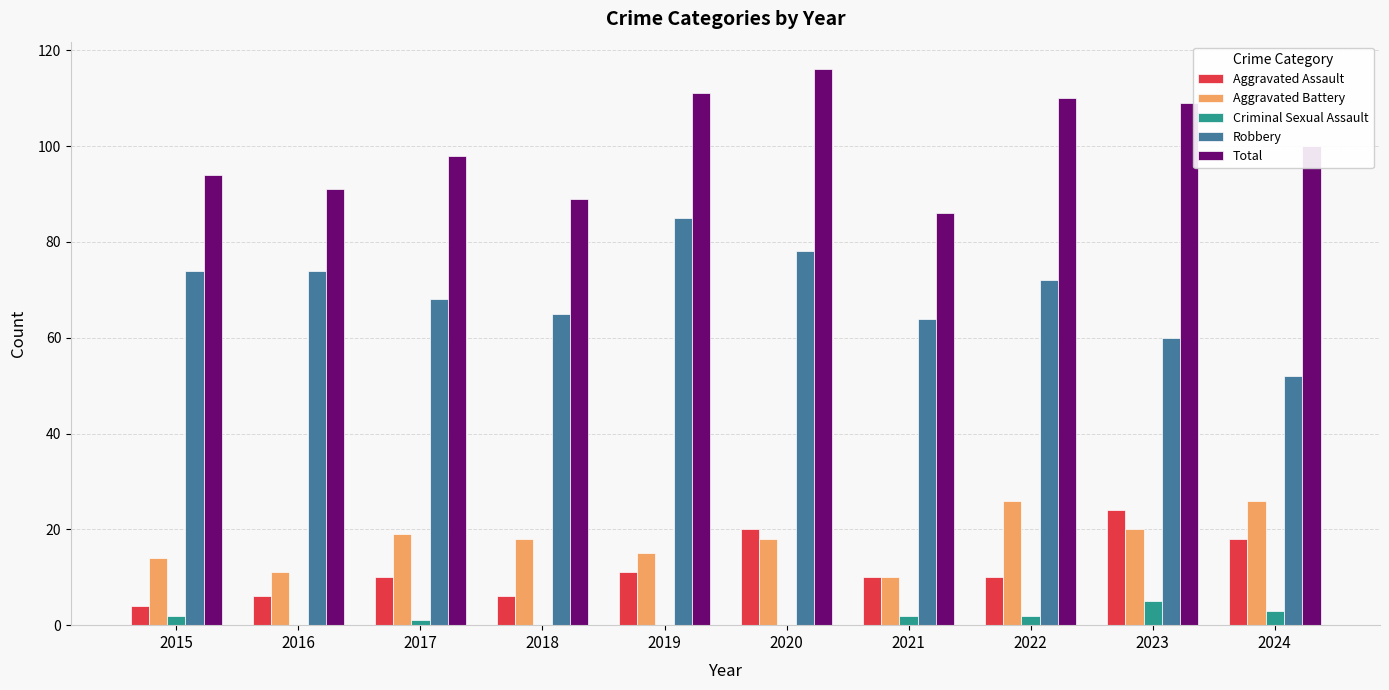

How many series are shown in this chart?

5